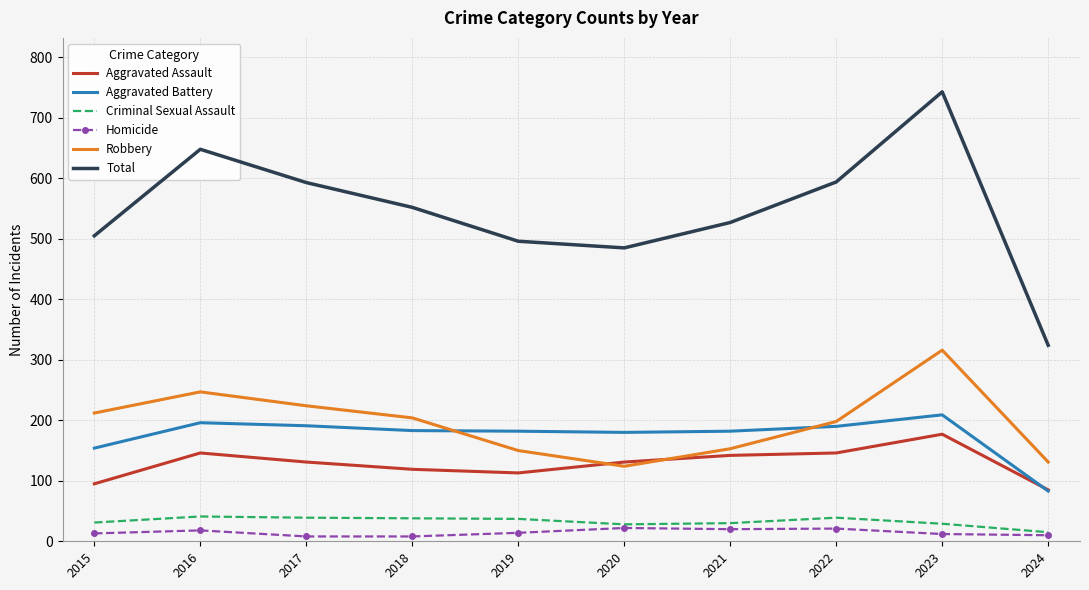

Rank the series by their maximum value, from highest to lowest.

Total, Robbery, Aggravated Battery, Aggravated Assault, Criminal Sexual Assault, Homicide